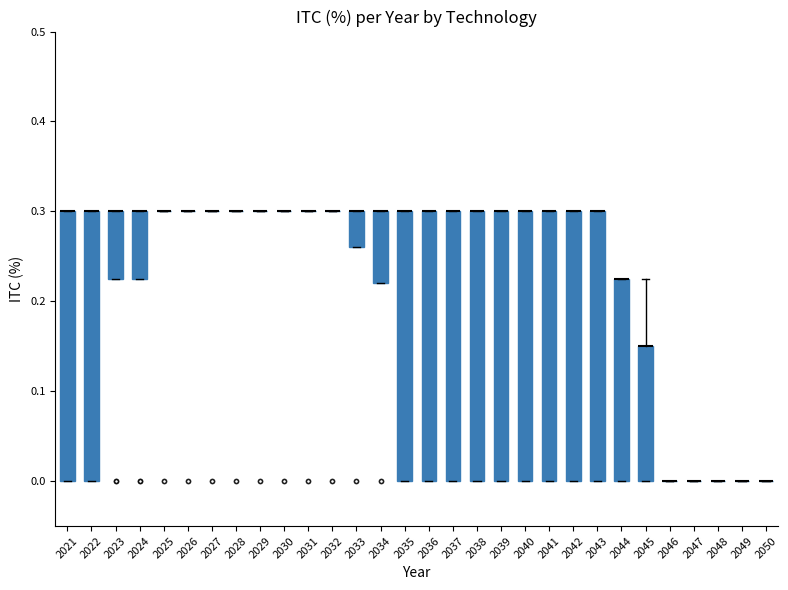

Reading left to right, read every box against the y-axis: the position of its median line, the range the box covers, and the ends of its whiskers. The values are not printed on the chart, so give them approximately, as read against the axis.

2021: median 0.30 (drawn on the box's upper edge), box 0.00 to 0.30, whiskers 0.00 to 0.30
2022: median 0.30 (drawn on the box's upper edge), box 0.00 to 0.30, whiskers 0.00 to 0.30
2023: median 0.30 (drawn on the box's upper edge), box 0.23 to 0.30, whiskers 0.23 to 0.30
2024: median 0.30 (drawn on the box's upper edge), box 0.23 to 0.30, whiskers 0.23 to 0.30
2025: box collapsed to a line at 0.30, whiskers 0.30 to 0.30
2026: box collapsed to a line at 0.30, whiskers 0.30 to 0.30
2027: box collapsed to a line at 0.30, whiskers 0.30 to 0.30
2028: box collapsed to a line at 0.30, whiskers 0.30 to 0.30
2029: box collapsed to a line at 0.30, whiskers 0.30 to 0.30
2030: box collapsed to a line at 0.30, whiskers 0.30 to 0.30
2031: box collapsed to a line at 0.30, whiskers 0.30 to 0.30
2032: box collapsed to a line at 0.30, whiskers 0.30 to 0.30
2033: median 0.30 (drawn on the box's upper edge), box 0.26 to 0.30, whiskers 0.26 to 0.30
2034: median 0.30 (drawn on the box's upper edge), box 0.22 to 0.30, whiskers 0.22 to 0.30
2035: median 0.30 (drawn on the box's upper edge), box 0.00 to 0.30, whiskers 0.00 to 0.30
2036: median 0.30 (drawn on the box's upper edge), box 0.00 to 0.30, whiskers 0.00 to 0.30
2037: median 0.30 (drawn on the box's upper edge), box 0.00 to 0.30, whiskers 0.00 to 0.30
2038: median 0.30 (drawn on the box's upper edge), box 0.00 to 0.30, whiskers 0.00 to 0.30
2039: median 0.30 (drawn on the box's upper edge), box 0.00 to 0.30, whiskers 0.00 to 0.30
2040: median 0.30 (drawn on the box's upper edge), box 0.00 to 0.30, whiskers 0.00 to 0.30
2041: median 0.30 (drawn on the box's upper edge), box 0.00 to 0.30, whiskers 0.00 to 0.30
2042: median 0.30 (drawn on the box's upper edge), box 0.00 to 0.30, whiskers 0.00 to 0.30
2043: median 0.30 (drawn on the box's upper edge), box 0.00 to 0.30, whiskers 0.00 to 0.30
2044: median 0.23 (drawn on the box's upper edge), box 0.00 to 0.23, whiskers 0.00 to 0.23
2045: median 0.15 (drawn on the box's upper edge), box 0.00 to 0.15, whiskers 0.00 to 0.23
2046: box collapsed to a line at 0.00, whiskers 0.00 to 0.00
2047: box collapsed to a line at 0.00, whiskers 0.00 to 0.00
2048: box collapsed to a line at 0.00, whiskers 0.00 to 0.00
2049: box collapsed to a line at 0.00, whiskers 0.00 to 0.00
2050: box collapsed to a line at 0.00, whiskers 0.00 to 0.00